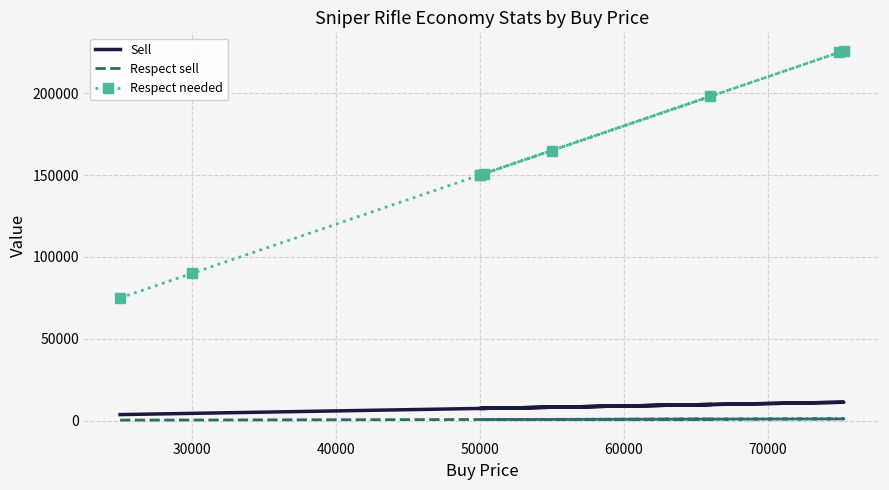

The value of Sell at 30000 is 4500.0. True or false?

True